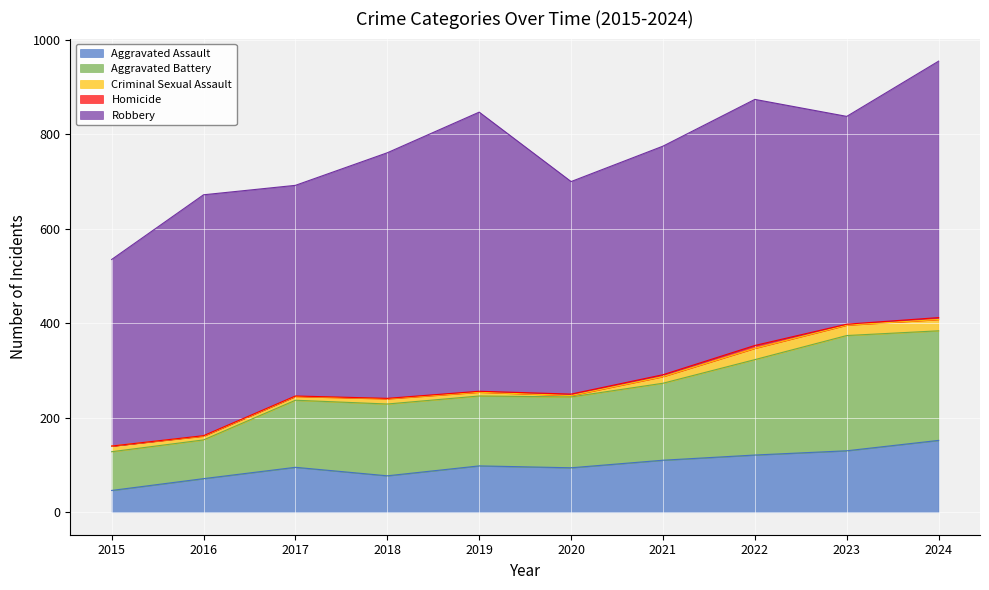

How many interior local valleys does the Aggravated Assault series have?

2